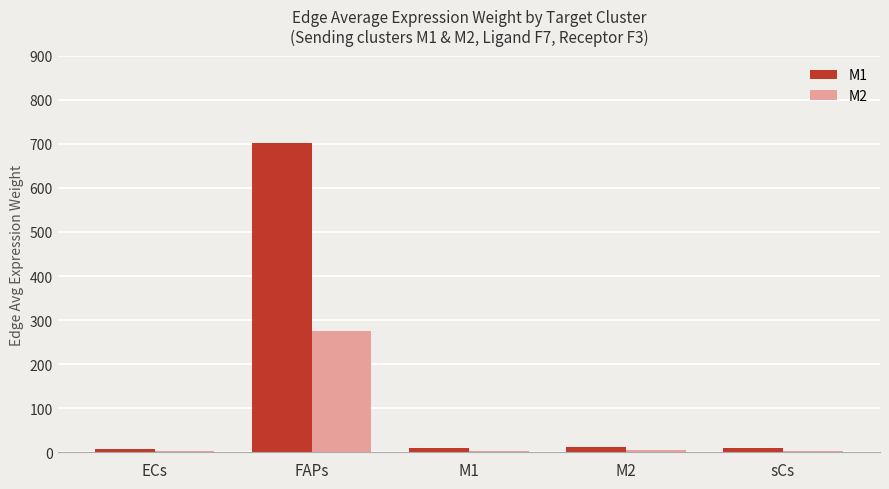

What is the average value of the M1 series?

148.4